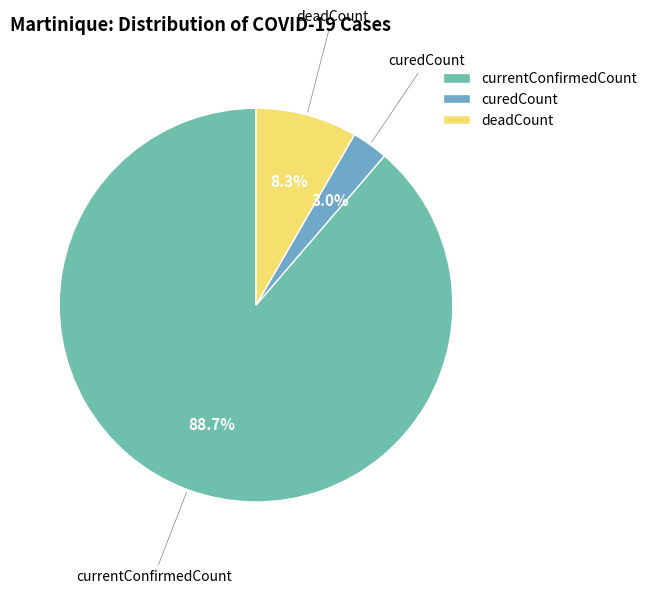

Count the number of slices in the pie.

3